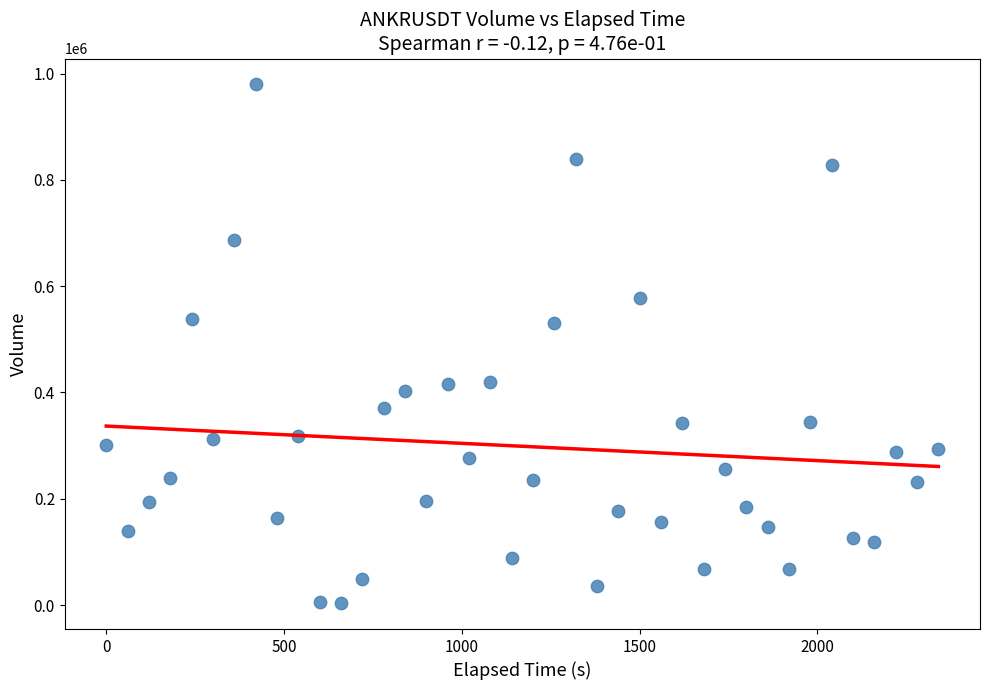

What is the range of X values (max minus min)?

2340